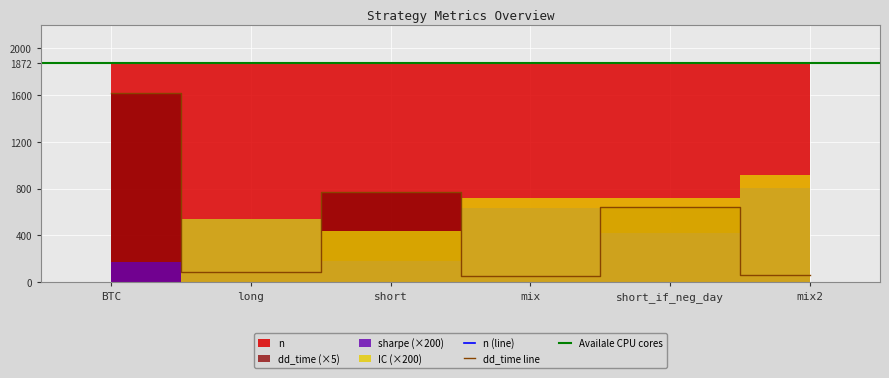

True or false: n (line) and dd_time line cross at least once.

False